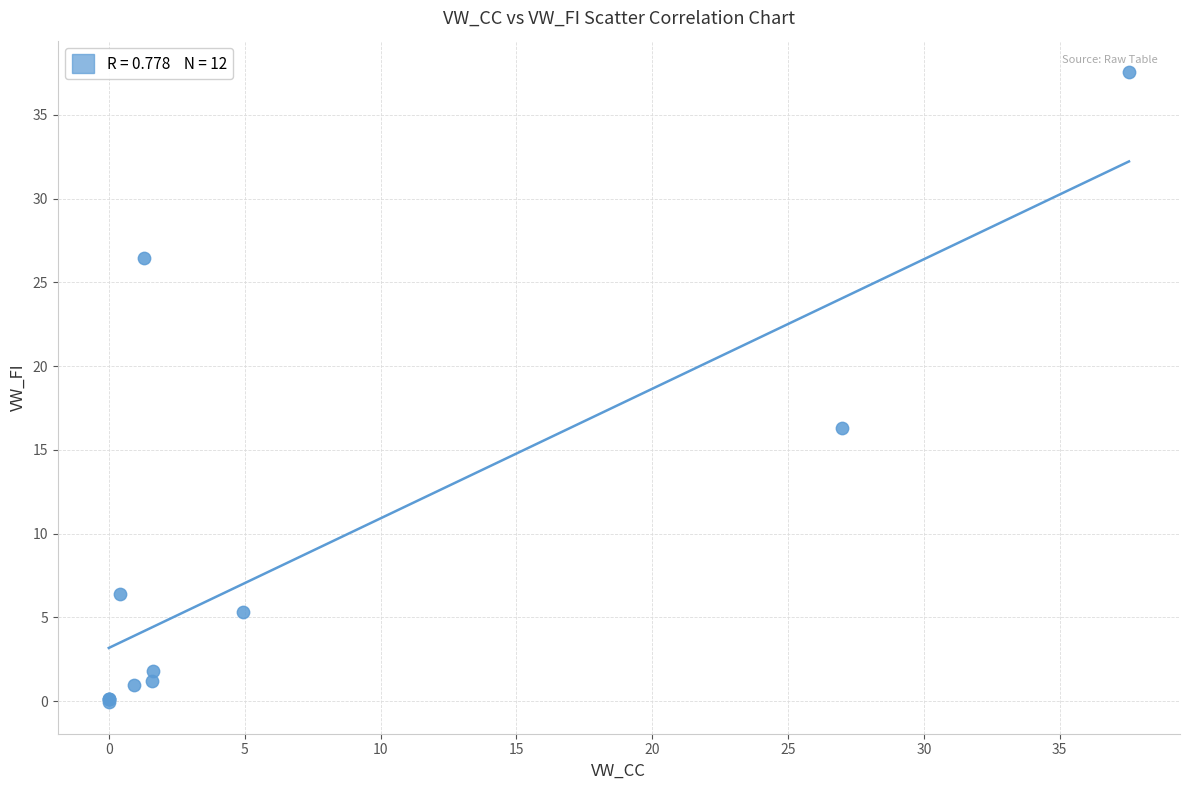

What Y value in the scatter plot is closest to 18?

16.3